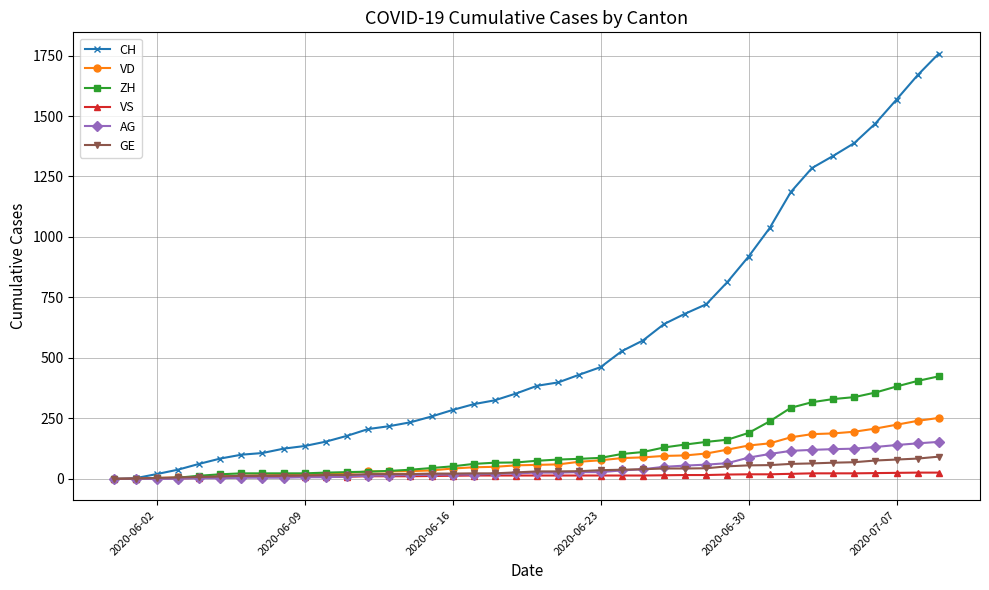

What is the greatest value displayed?

1758